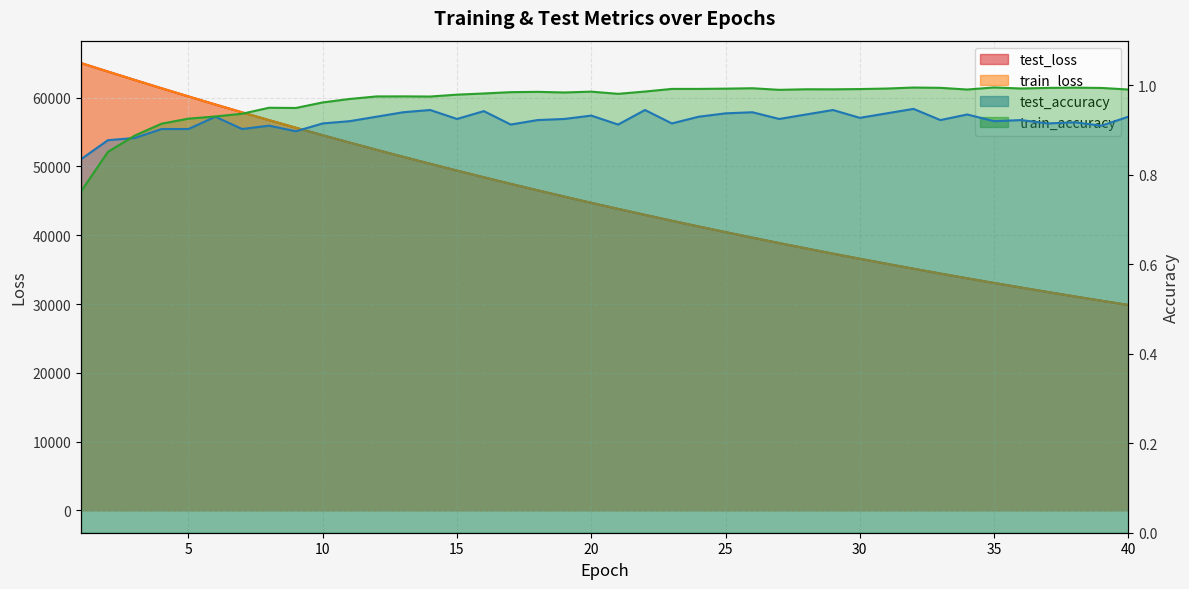

Which series has the widest spread of values?

train_loss